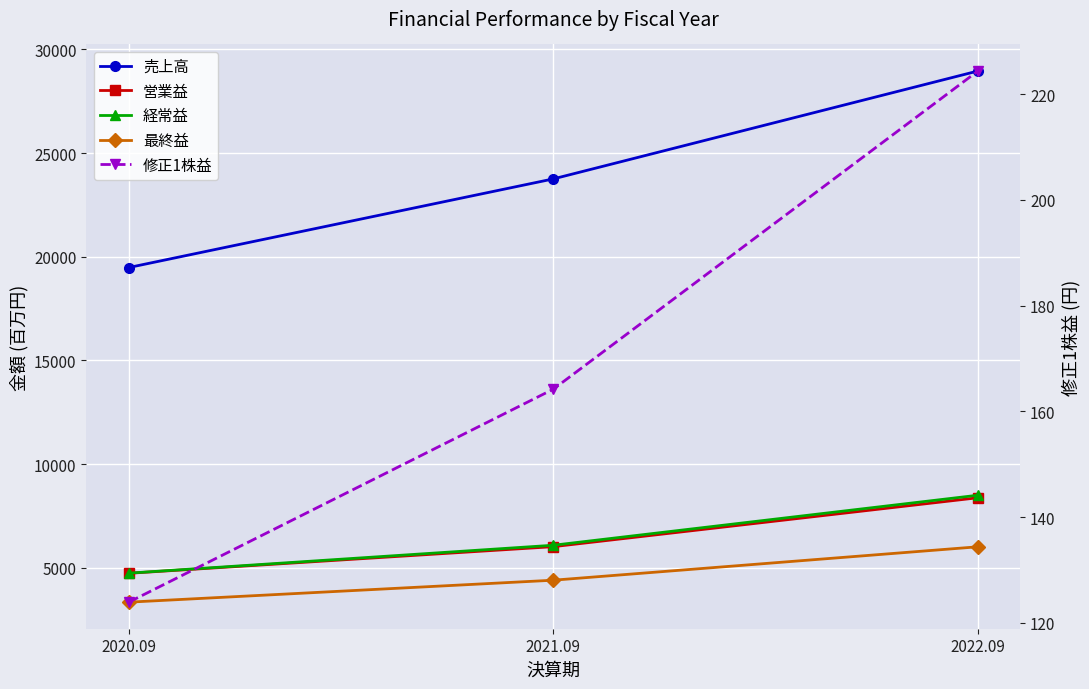

What is the highest value of the 最終益 series?

6018.0